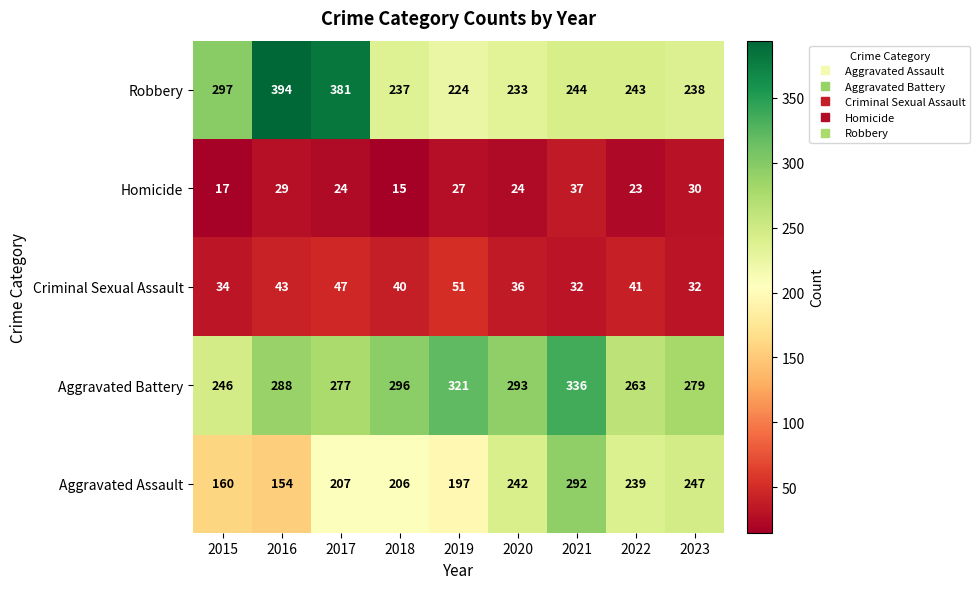

The value of Robbery at 2016 is 394. True or false?

True